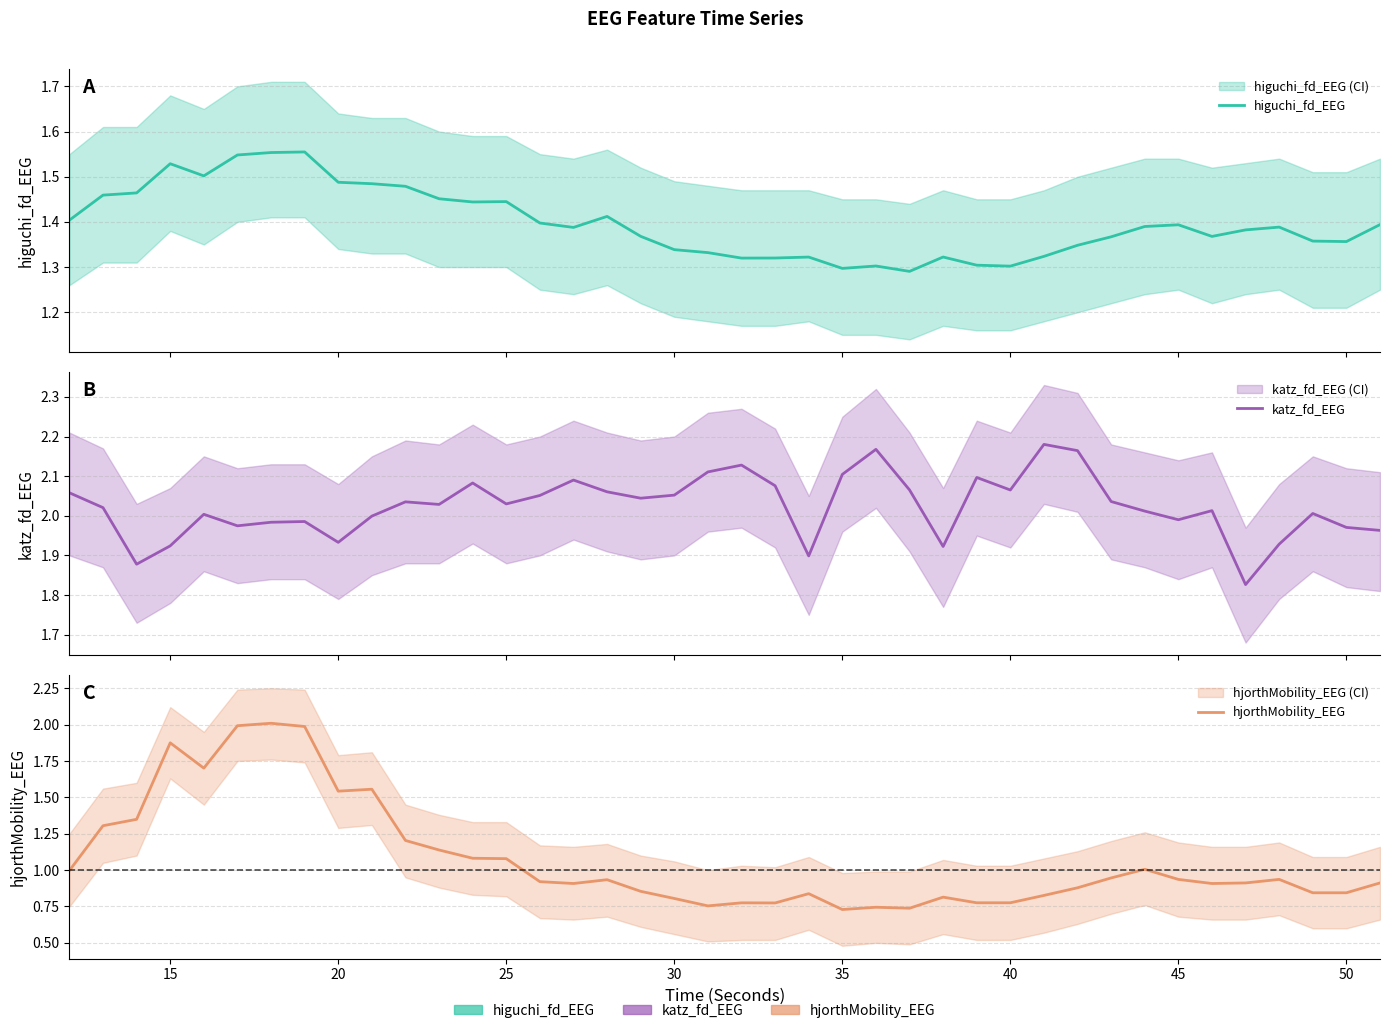

How many data points does each series have?

40